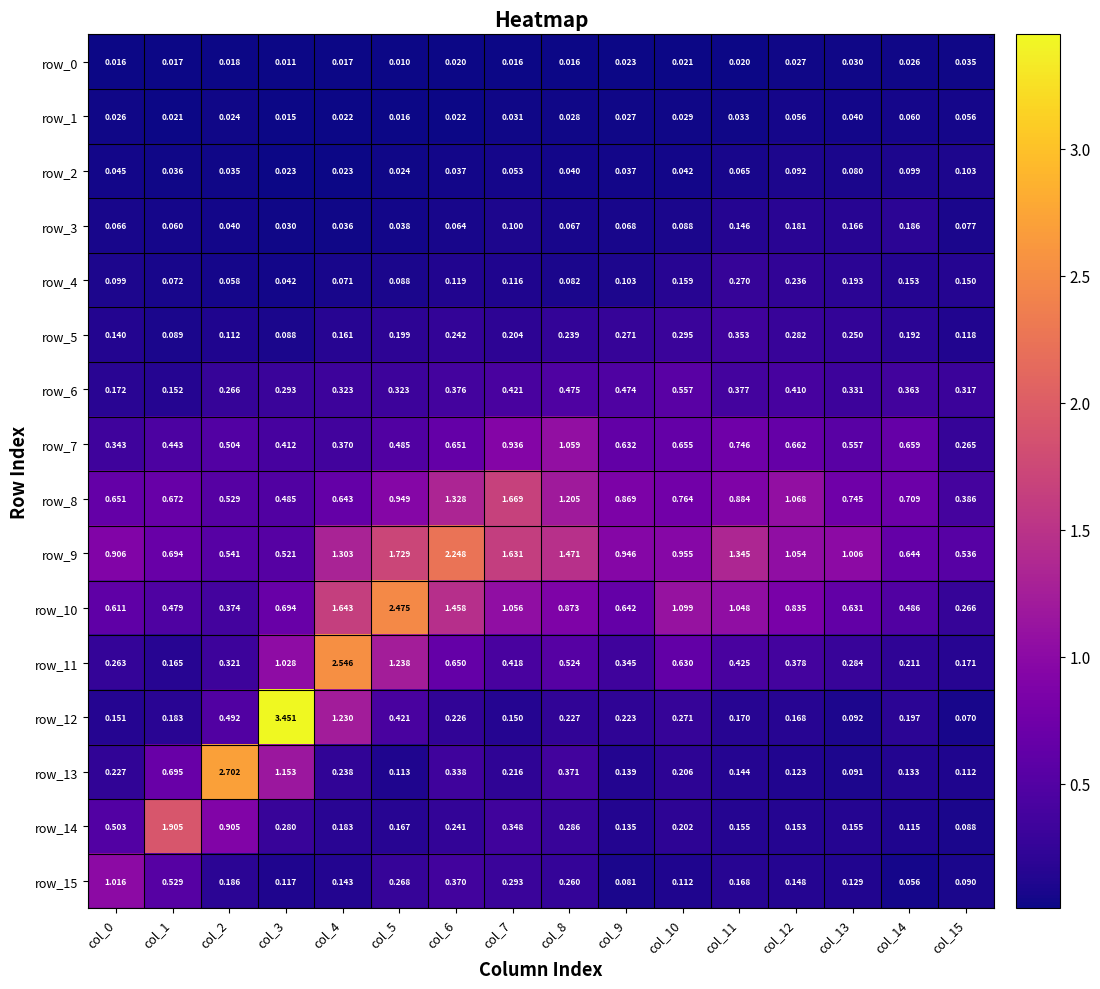

Is the value of row_10 at col_9 greater than the value of row_5 at col_8?

Yes